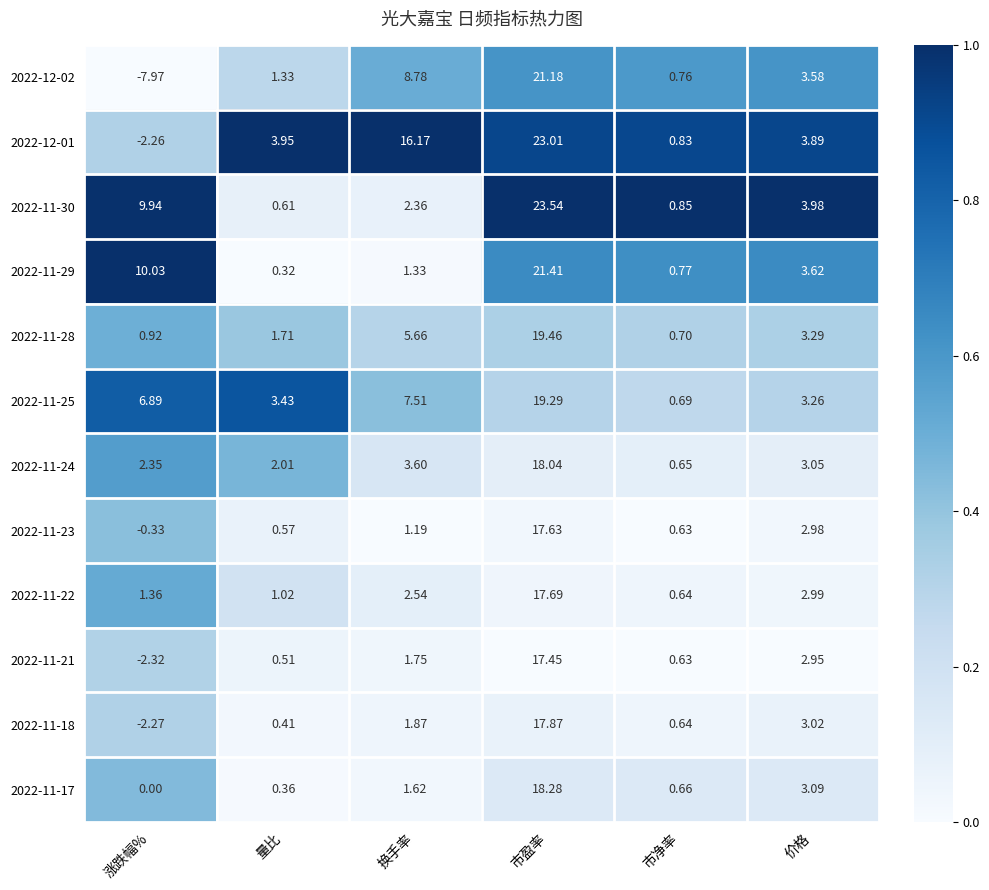

Which series has the largest total across all categories?

2022-12-01